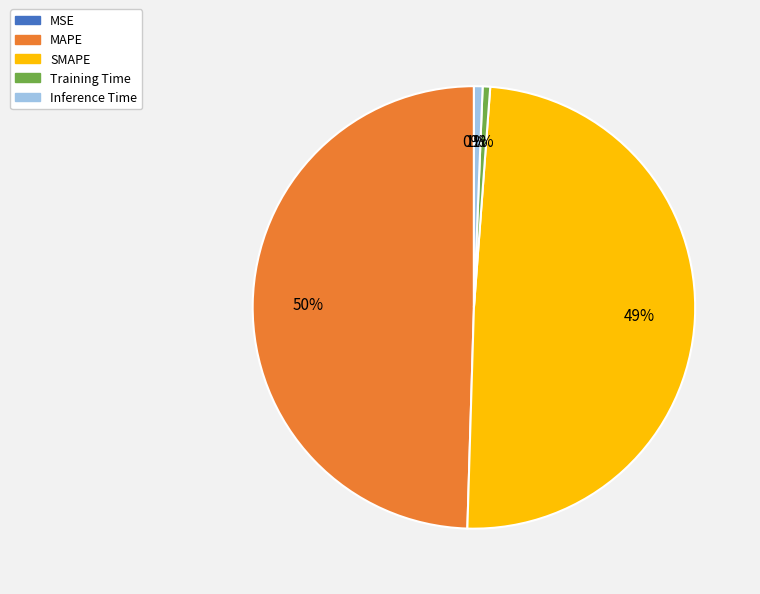

Is it true that Training Time is 1% of the pie?

True